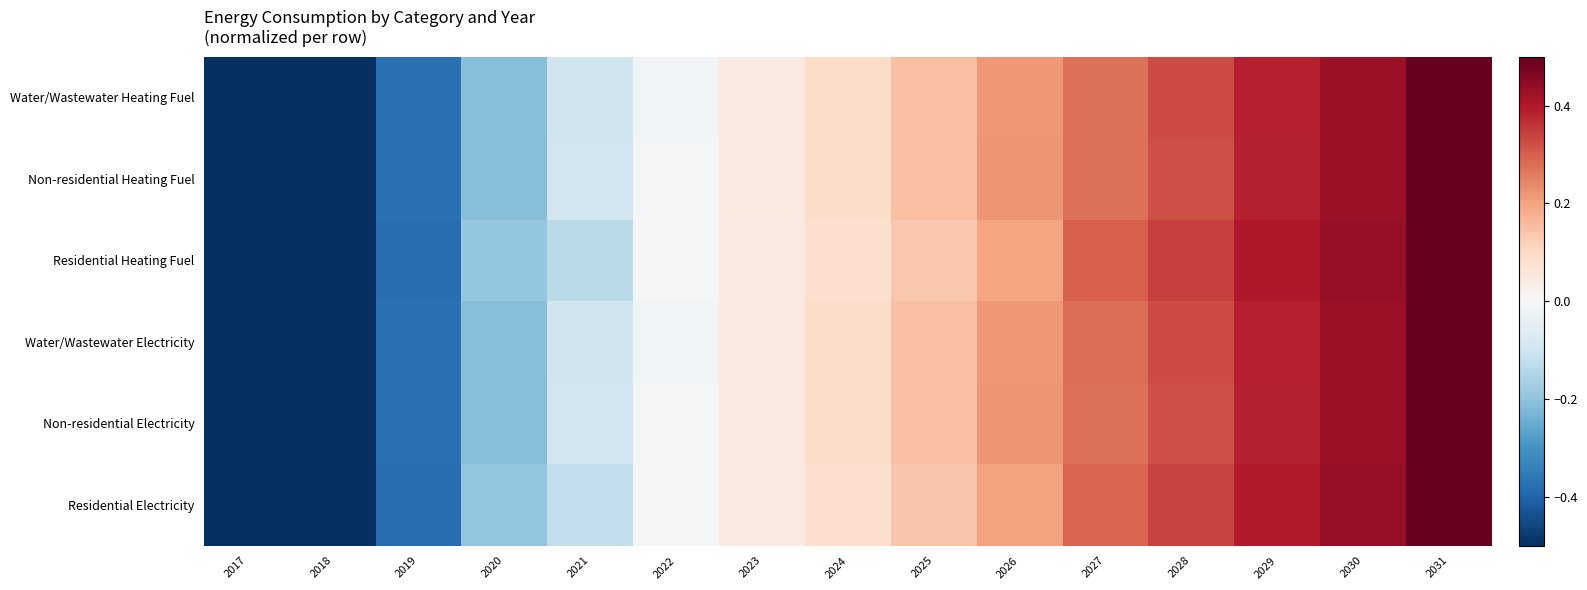

Reading right to left, list all the values displayed in this chart.

Water/Wastewater Heating Fuel: 2031=0.5	2030=0.4	2029=0.4	2028=0.3	2027=0.3	2026=0.2	2025=0.1	2024=0.1	2023=0.0	2022=-0.0	2021=-0.1	2020=-0.2	2019=-0.4	2018=-0.7	2017=-1.0
Non-residential Heating Fuel: 2031=0.5	2030=0.4	2029=0.4	2028=0.3	2027=0.3	2026=0.2	2025=0.1	2024=0.1	2023=0.0	2022=-0.0	2021=-0.1	2020=-0.2	2019=-0.4	2018=-0.7	2017=-1.0
Residential Heating Fuel: 2031=0.5	2030=0.4	2029=0.4	2028=0.3	2027=0.3	2026=0.2	2025=0.1	2024=0.1	2023=0.0	2022=-0.0	2021=-0.1	2020=-0.2	2019=-0.4	2018=-0.7	2017=-1.0
Water/Wastewater Electricity: 2031=0.5	2030=0.4	2029=0.4	2028=0.3	2027=0.3	2026=0.2	2025=0.1	2024=0.1	2023=0.0	2022=-0.0	2021=-0.1	2020=-0.2	2019=-0.4	2018=-0.7	2017=-1.0
Non-residential Electricity: 2031=0.5	2030=0.4	2029=0.4	2028=0.3	2027=0.3	2026=0.2	2025=0.1	2024=0.1	2023=0.0	2022=-0.0	2021=-0.1	2020=-0.2	2019=-0.4	2018=-0.7	2017=-1.0
Residential Electricity: 2031=0.5	2030=0.4	2029=0.4	2028=0.3	2027=0.3	2026=0.2	2025=0.1	2024=0.1	2023=0.0	2022=-0.0	2021=-0.1	2020=-0.2	2019=-0.4	2018=-0.7	2017=-1.0